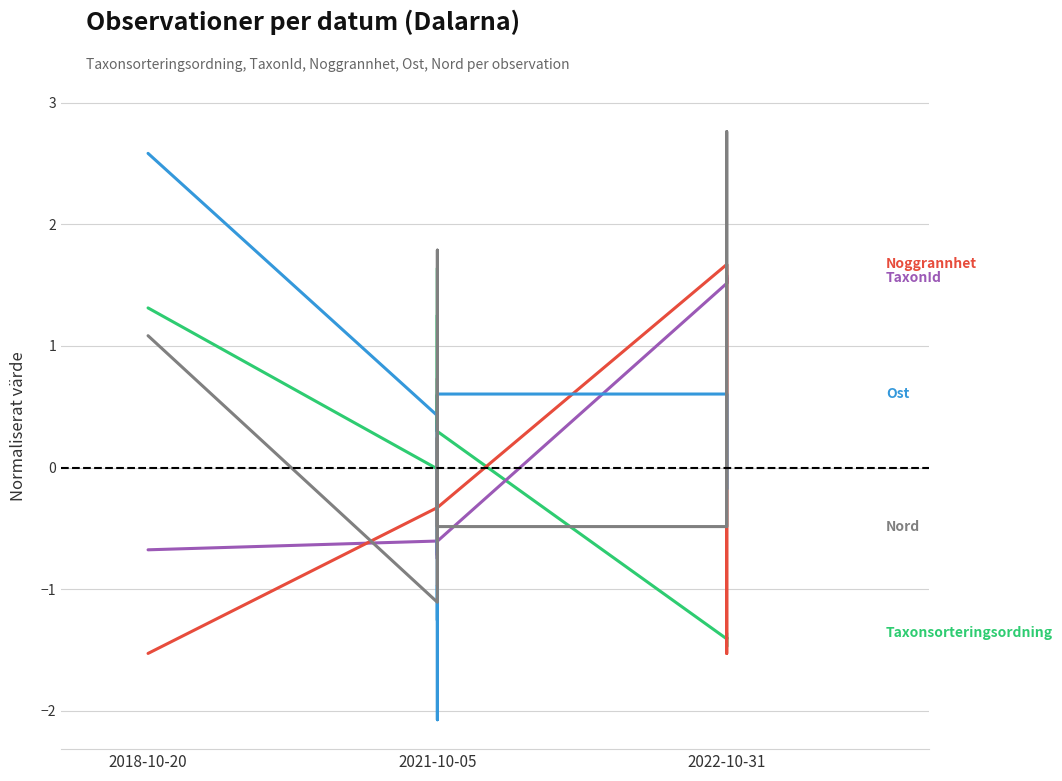

How many lines are shown in the chart?

5